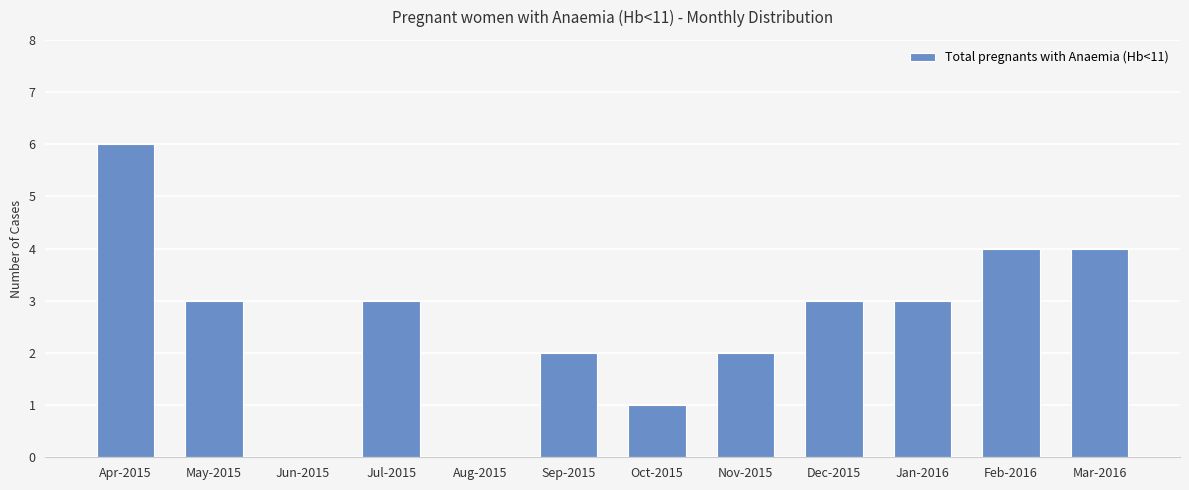

The value at Nov-2015 is 1. True or false?

False